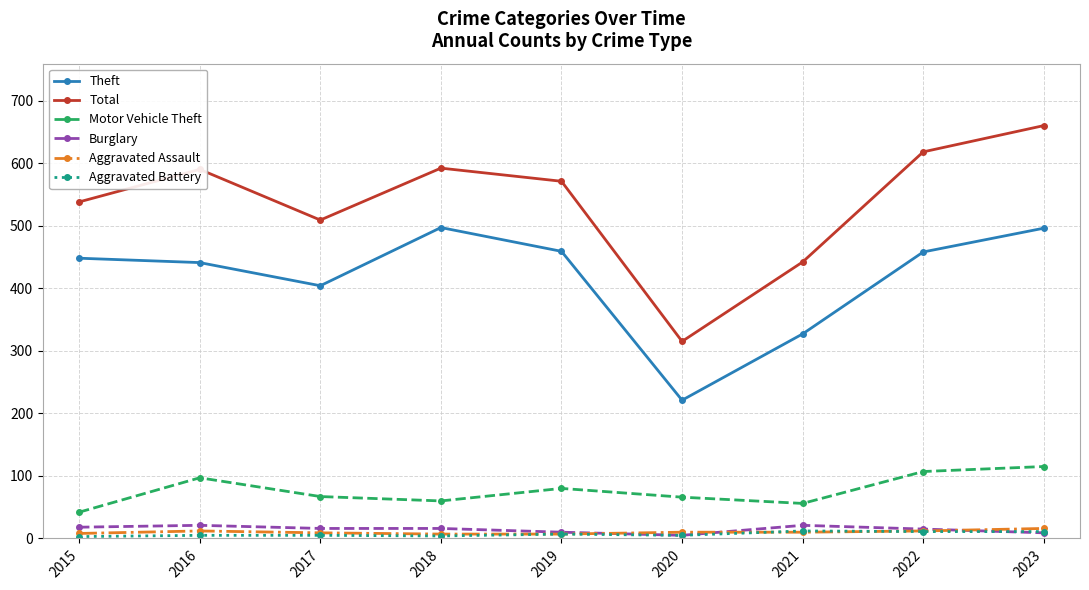

Does the chart have visible grid lines?

Yes